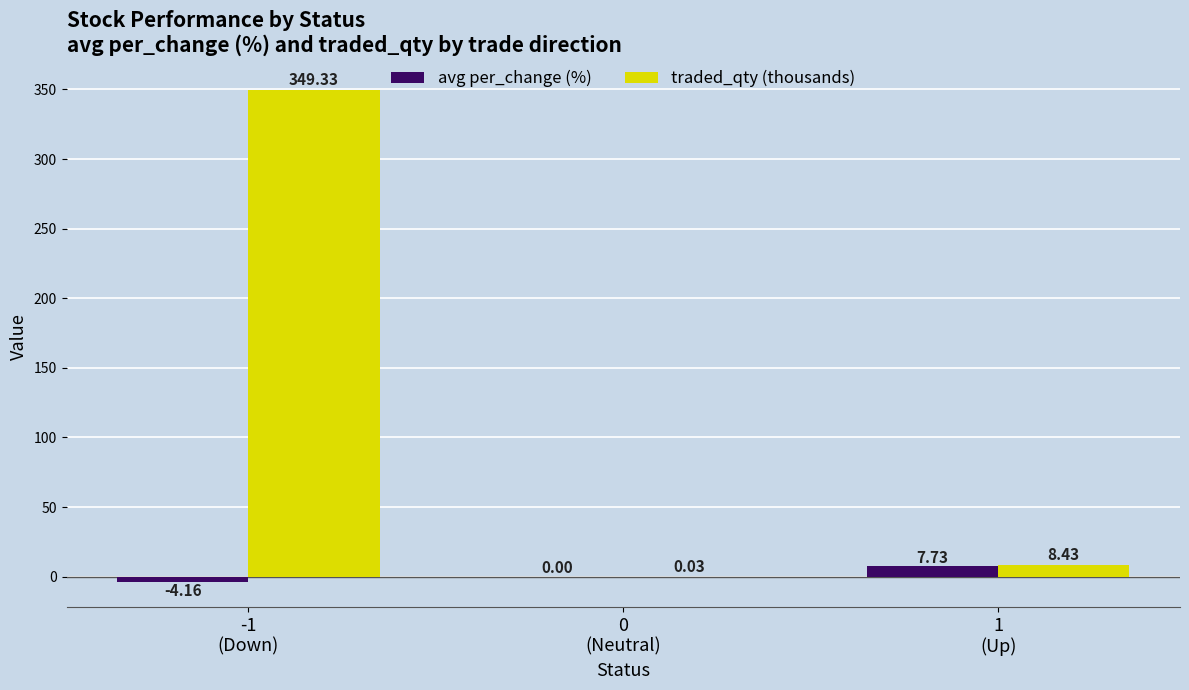

How many groups of bars are there?

3